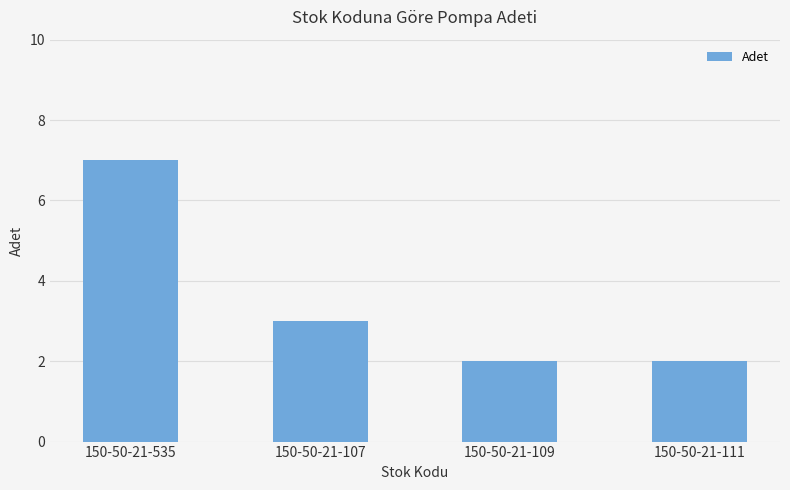

Count the number of data series in this chart.

1